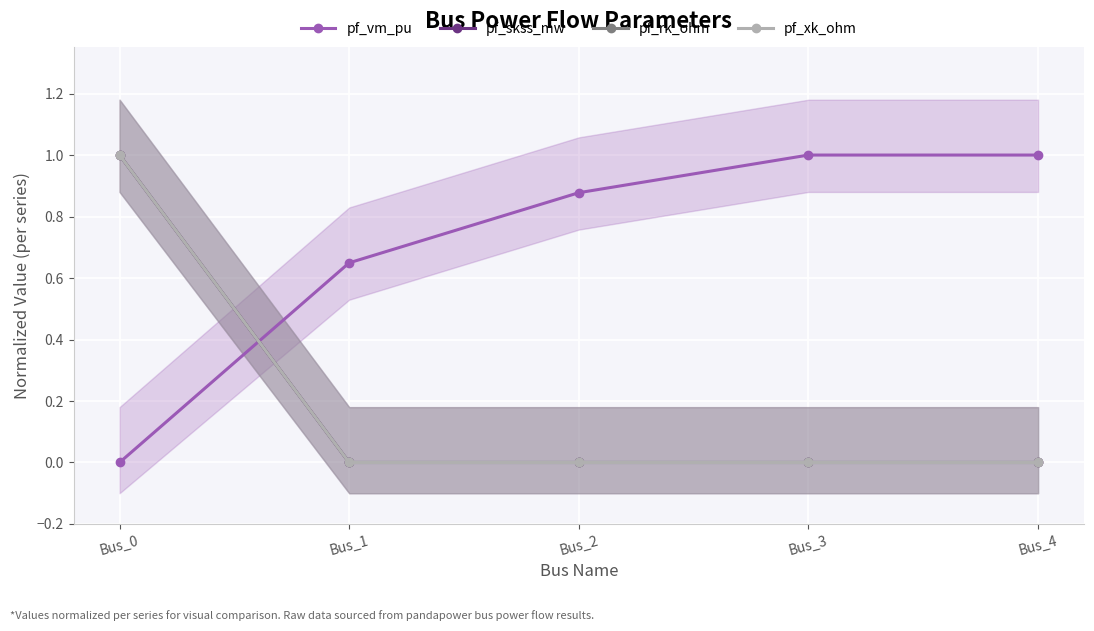

At which category is the sum across all series the highest?

Bus_0